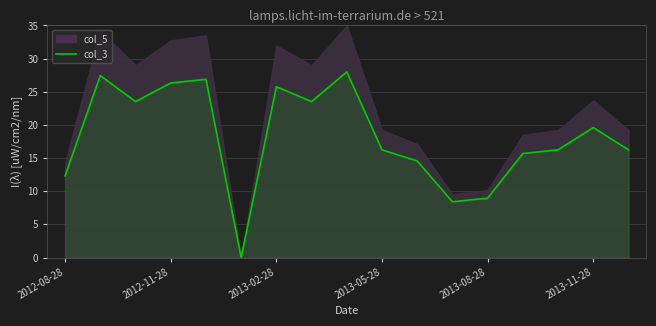

Reading left to right, what are all the values shown in this chart?

12.3	27.4	23.5	26.3	26.9	0.0	25.8	23.5	28.0	16.2	14.6	8.4	9.0	15.7	16.2	19.6	16.2